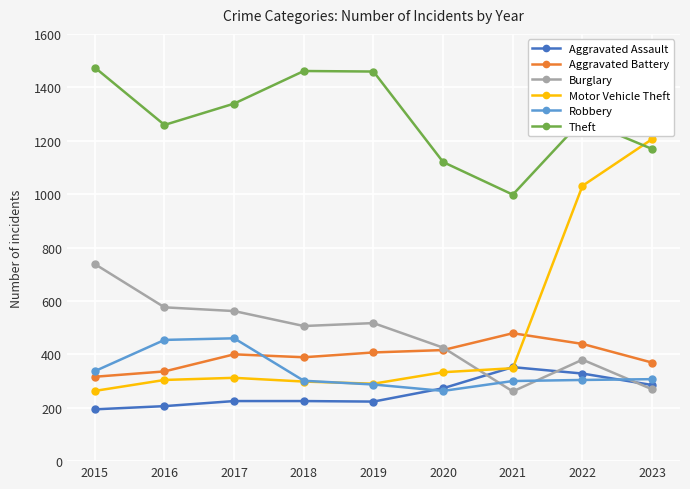

What is the value of the Aggravated Battery point at the 3rd from the left?

400